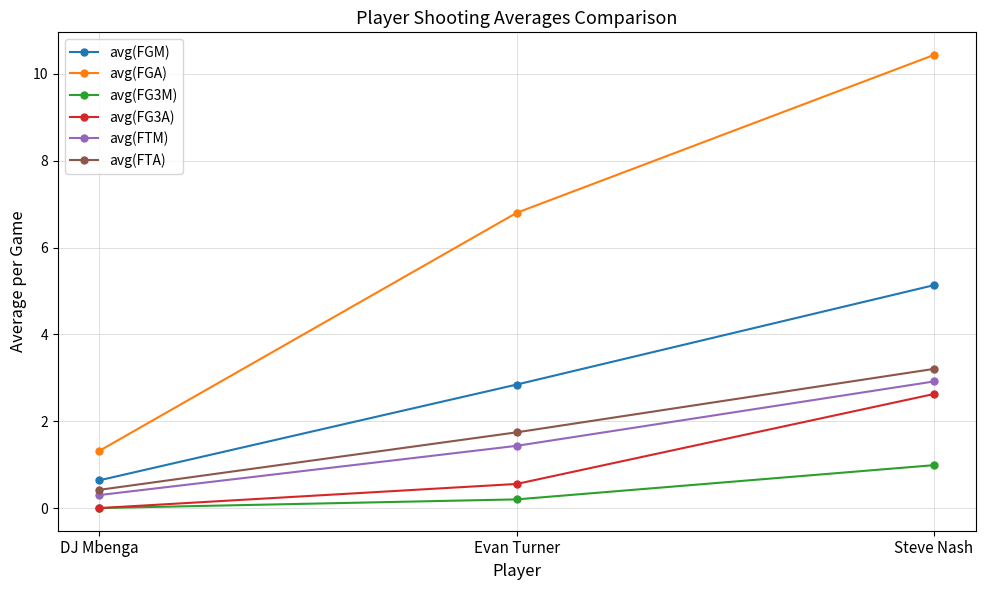

How many avg(FG3A) values are between 0 and 2?

2